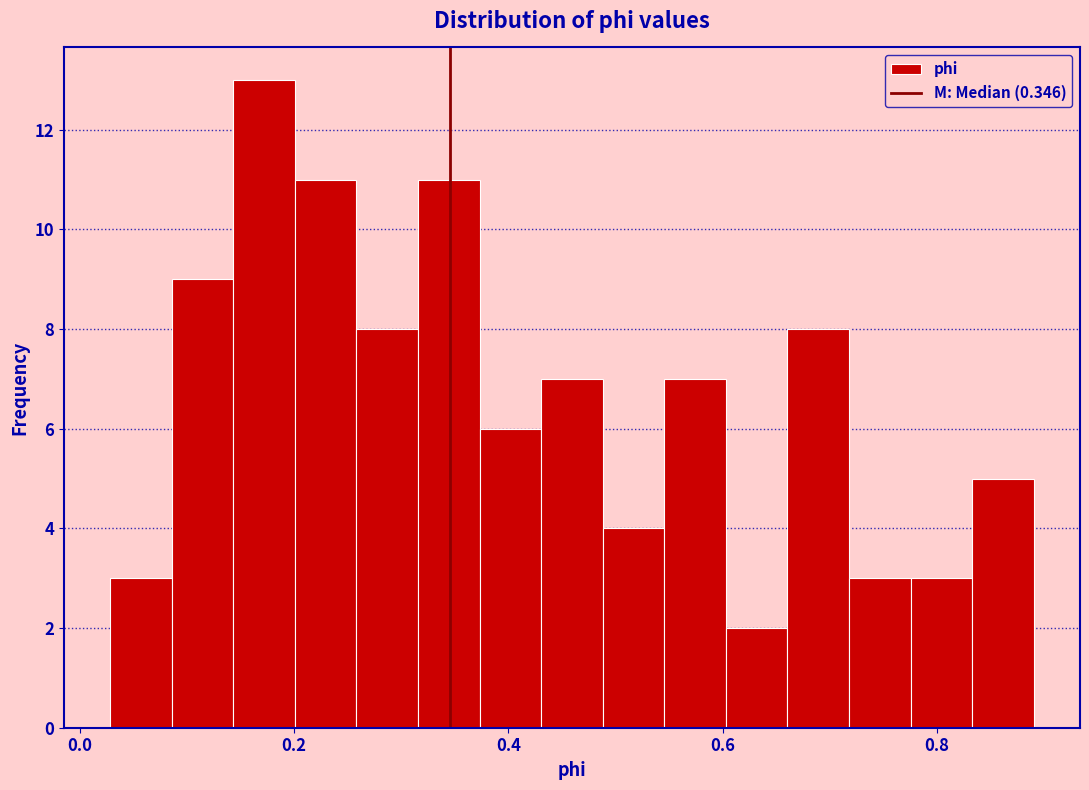

Read against the x-axis, roughly where is the centre of the tallest bar?

0.18